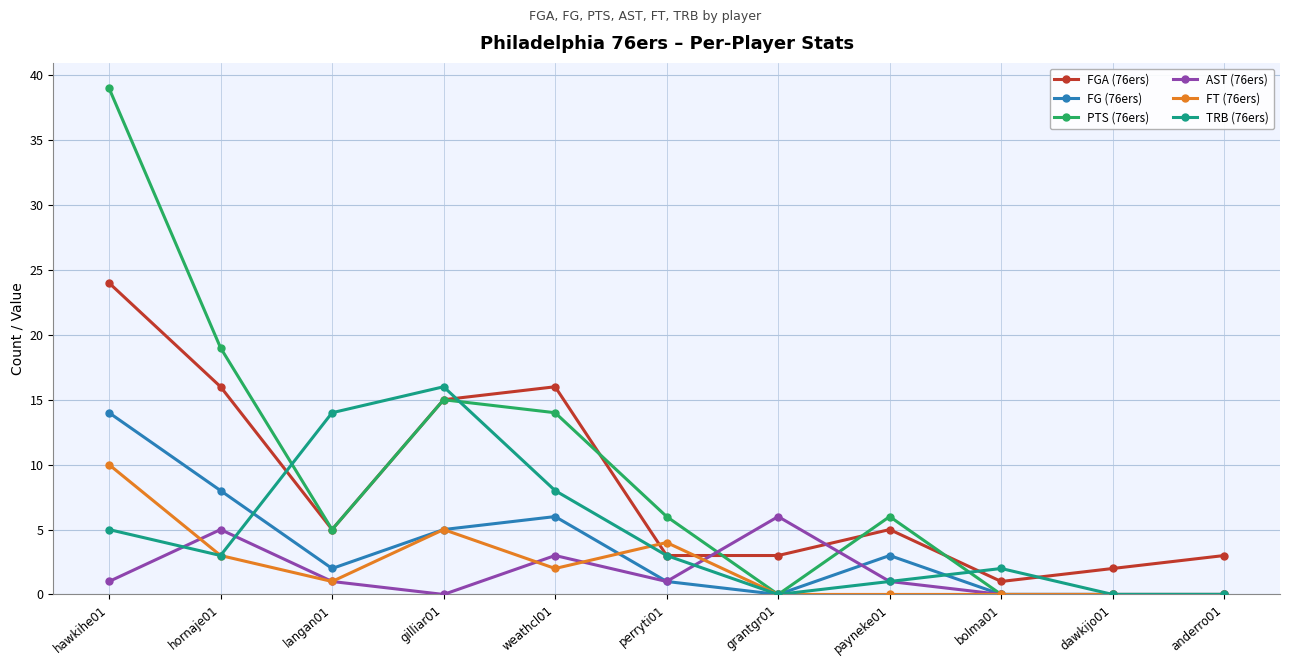

Where is FT (76ers) nearest to the value 5?

gilliar01